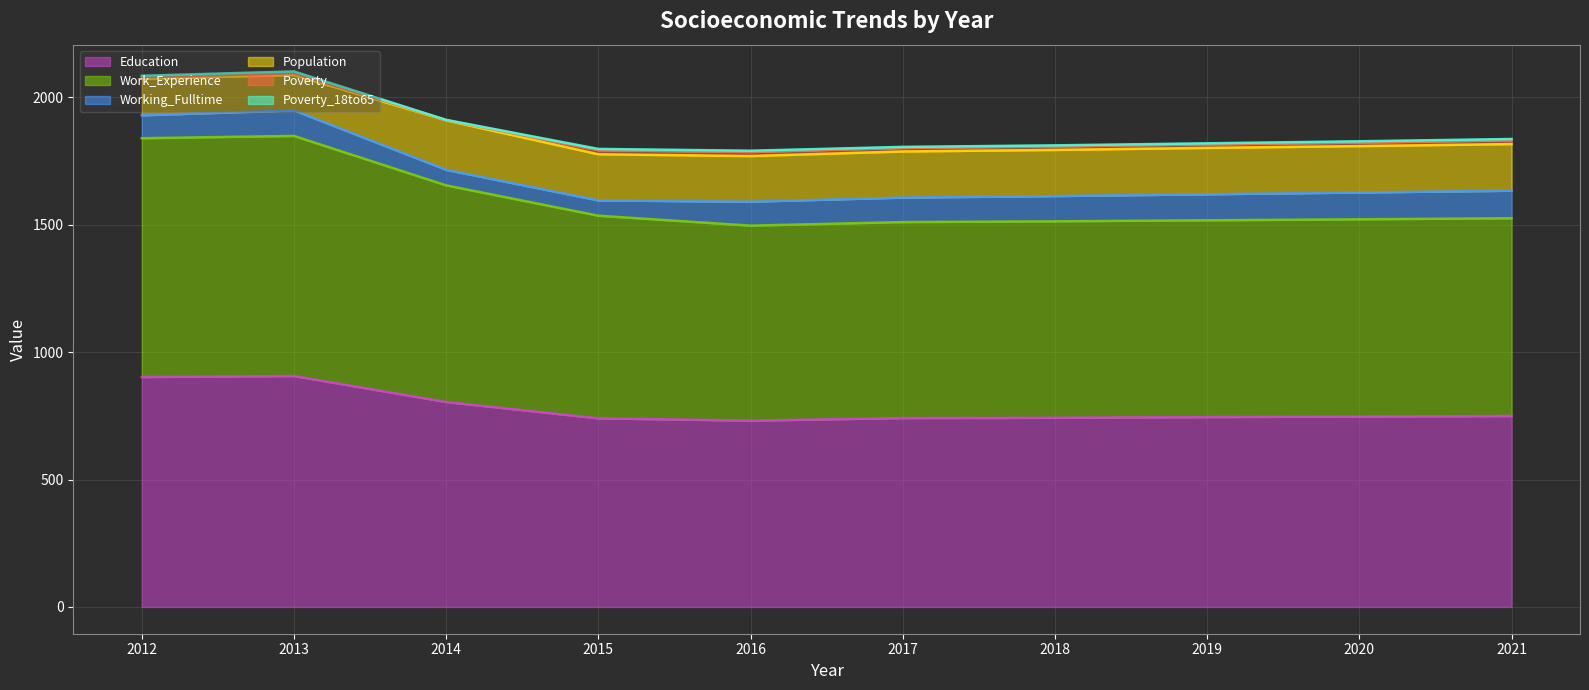

At which label does Working_Fulltime reach its minimum?

2015